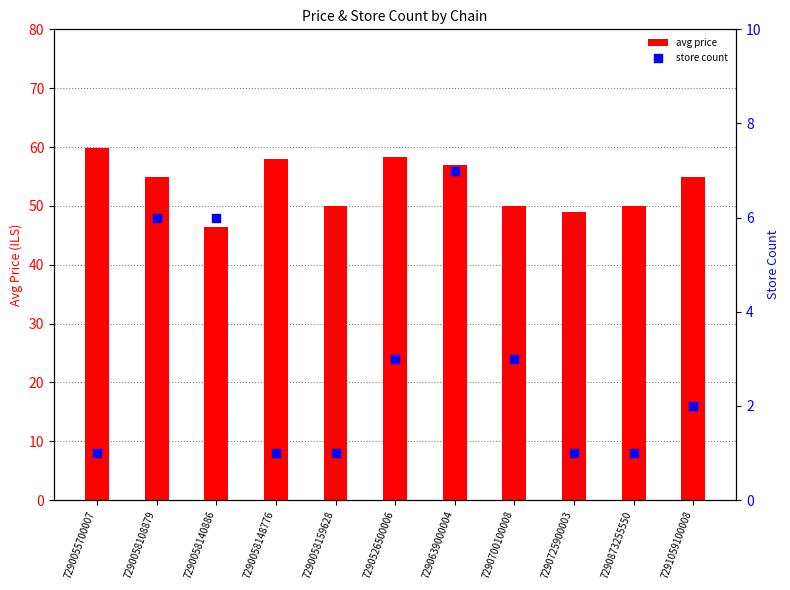

Which series contains the lowest Y value?

store count